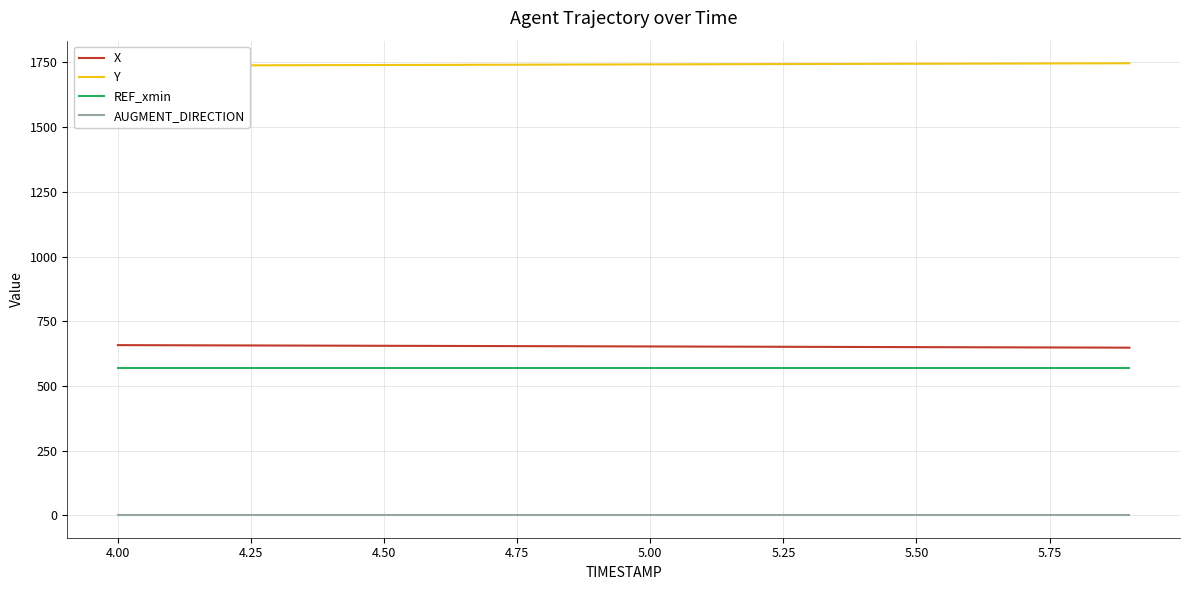

True or false: REF_xmin has more than 2 interior local peaks.

False